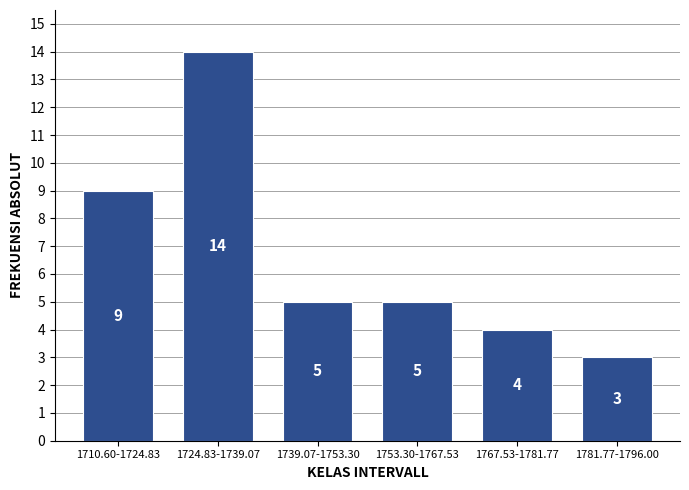

Reading left to right, what are all the values shown in this chart?

9	14	5	5	4	3